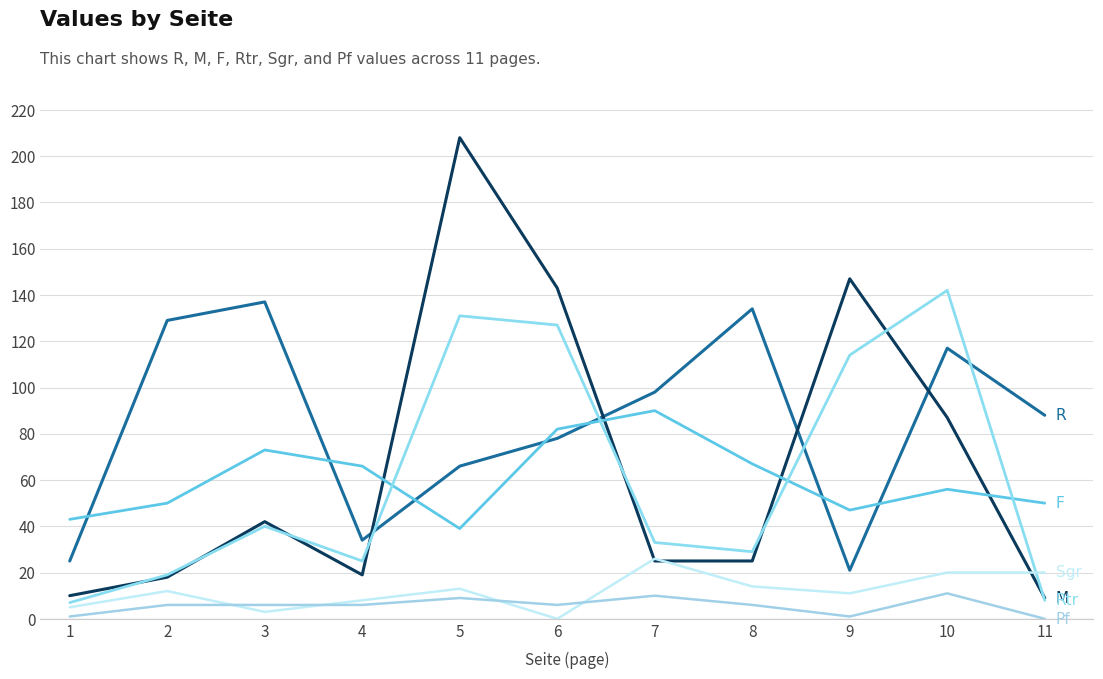

Does the chart have visible grid lines?

Yes